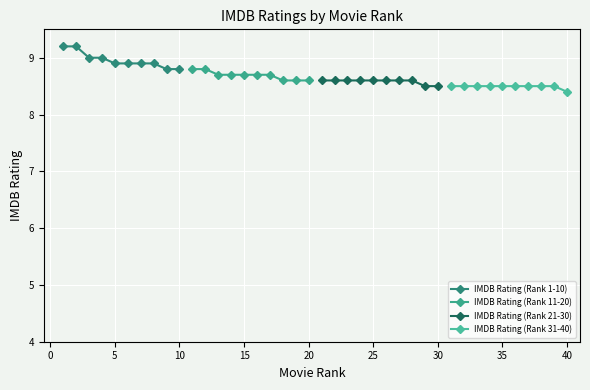

True or false: IMDB Rating (Rank 11-20) has a value of 13.3 at 20.

False